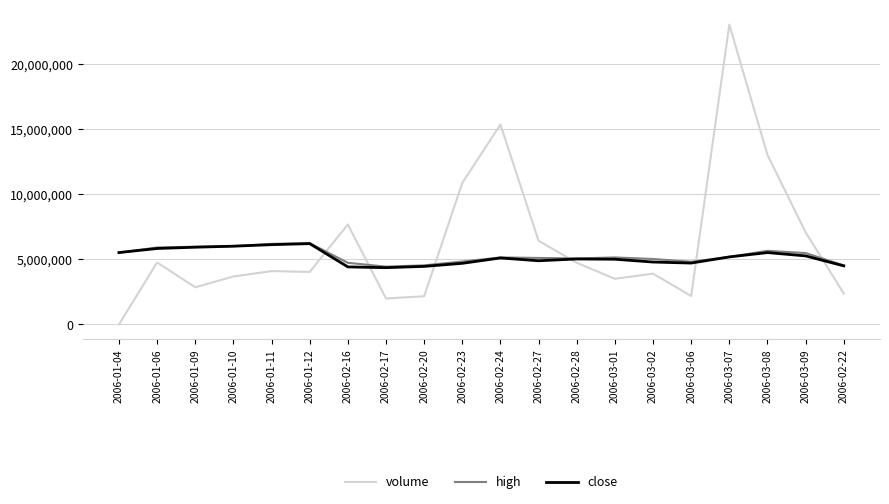

What is the difference between the highest and lowest values at 2006-01-06?

1150880